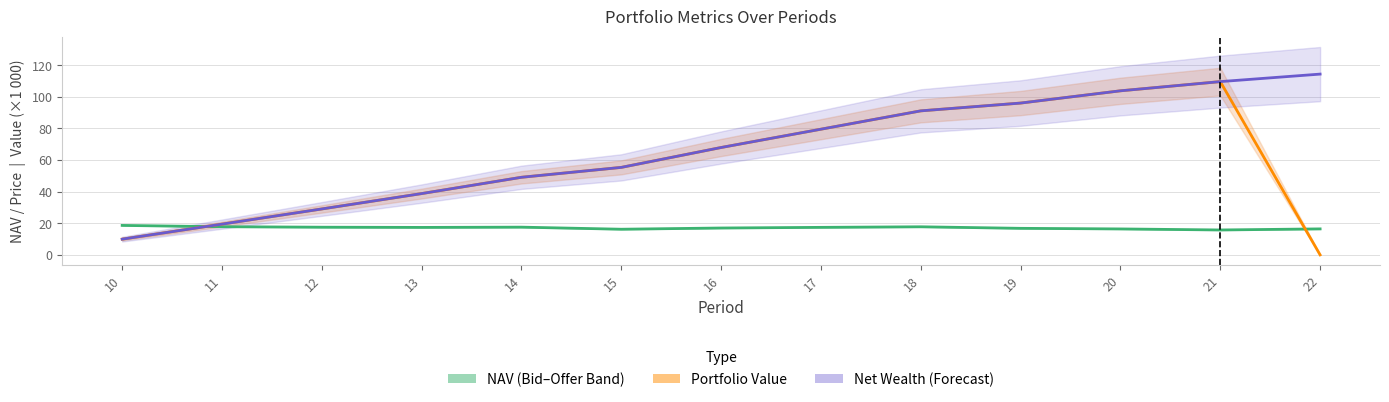

What is the value of the Portfolio Value (k) point at the 12th from the left?

109.7